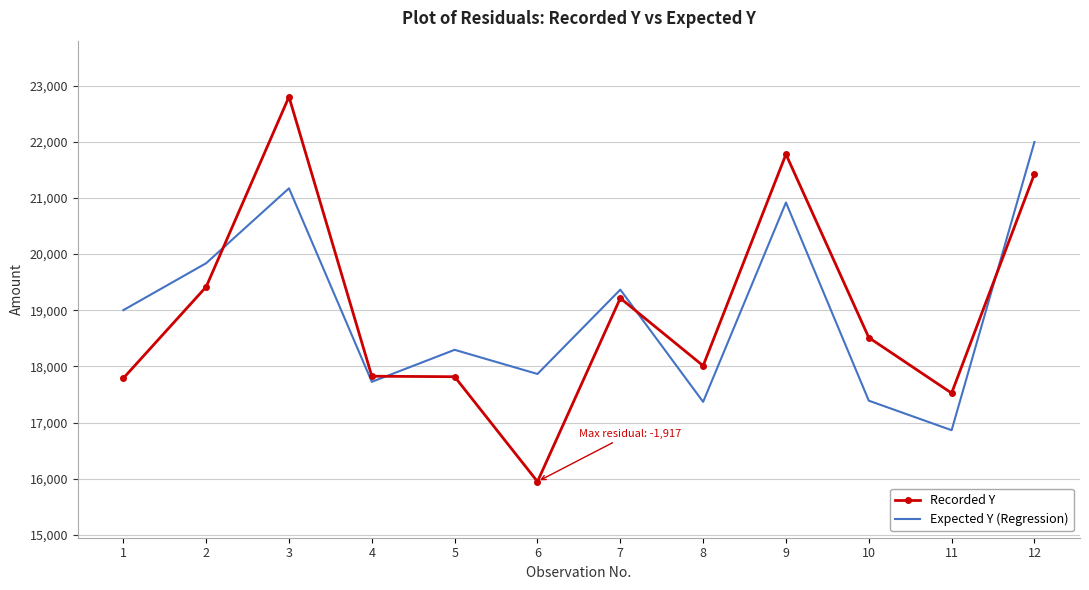

What is the smallest value displayed?

15948